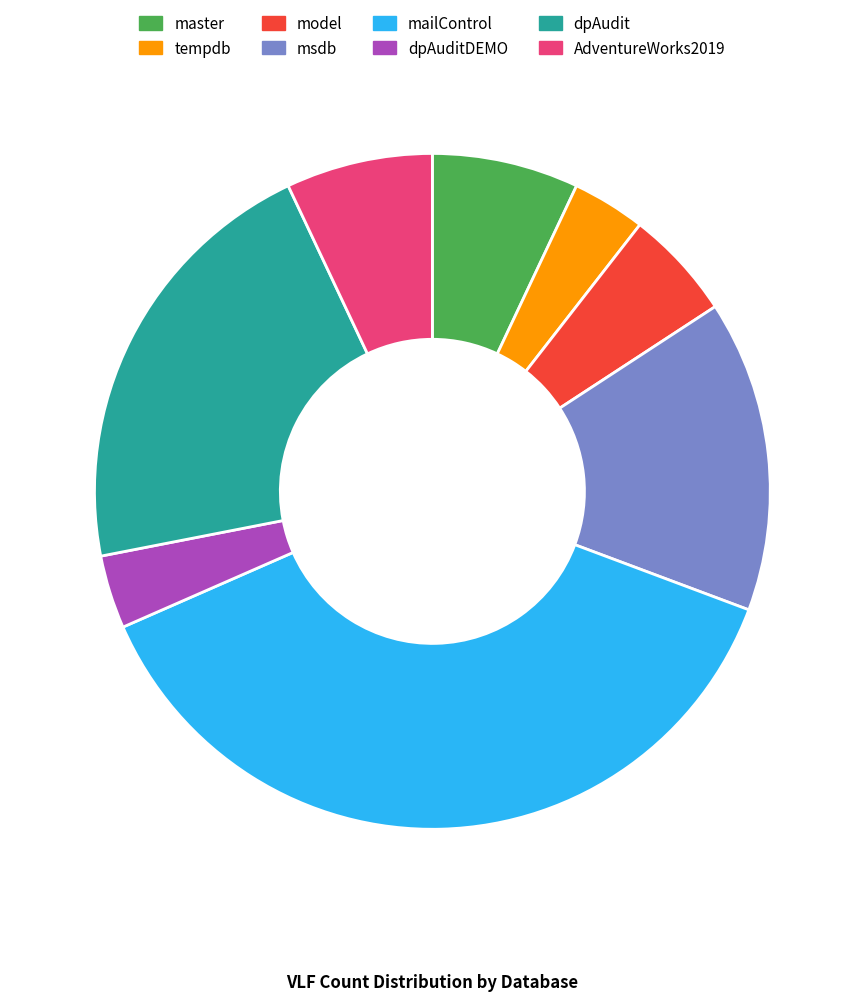

Is it true that mailControl is 38% of the pie?

True